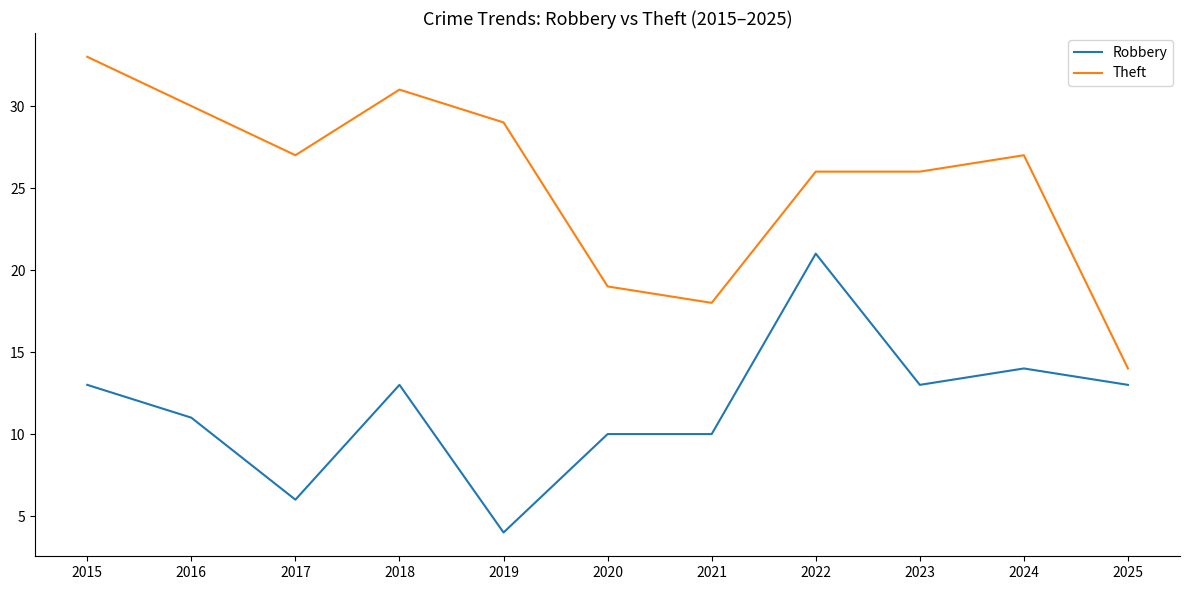

At which label does Robbery reach its minimum?

2019